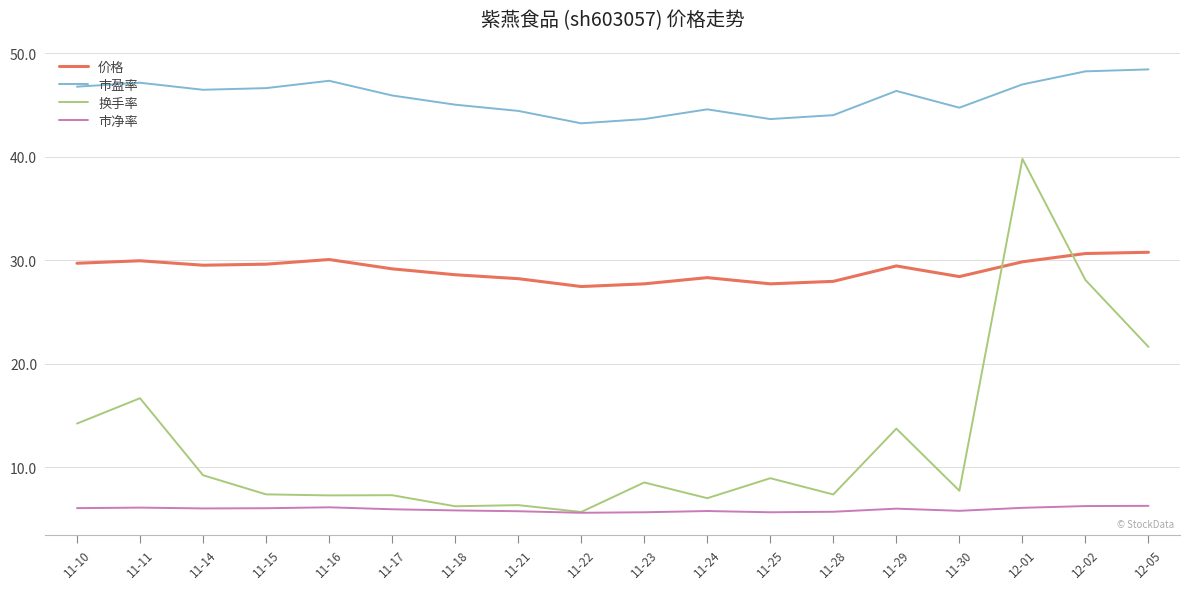

What are all the series names shown in the legend?

价格, 市盈率, 换手率, 市净率